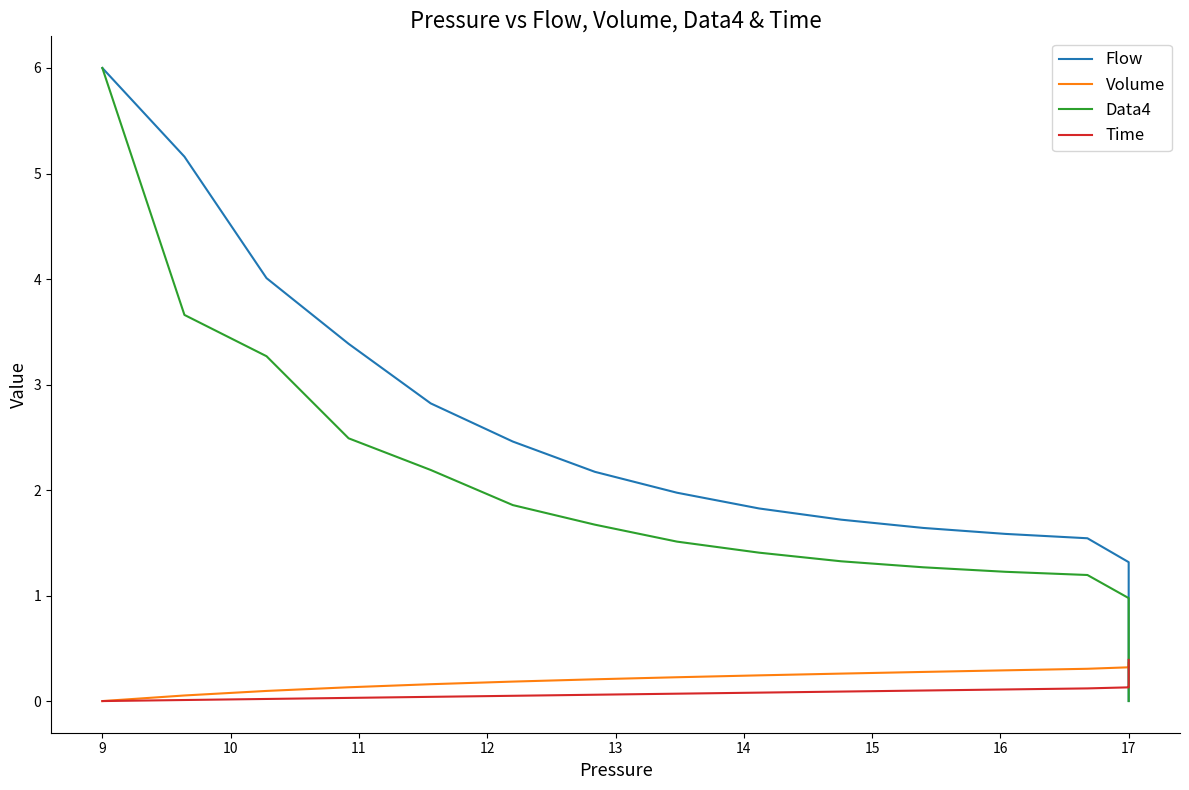

Is it true that Time equals 0.1 at 17?

False